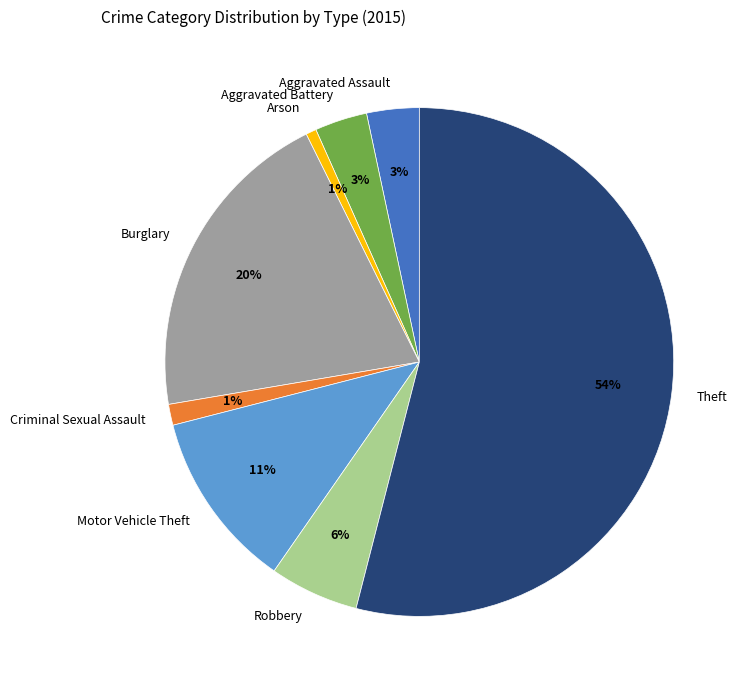

Which has a higher value, Aggravated Battery or Robbery?

Robbery